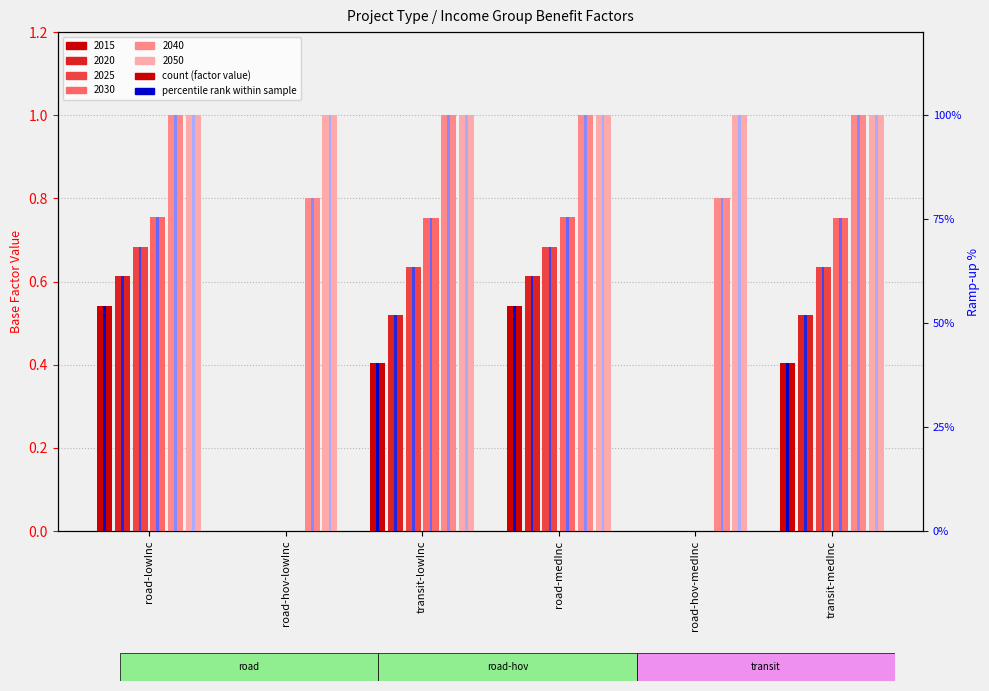

How many series are shown in this chart?

6